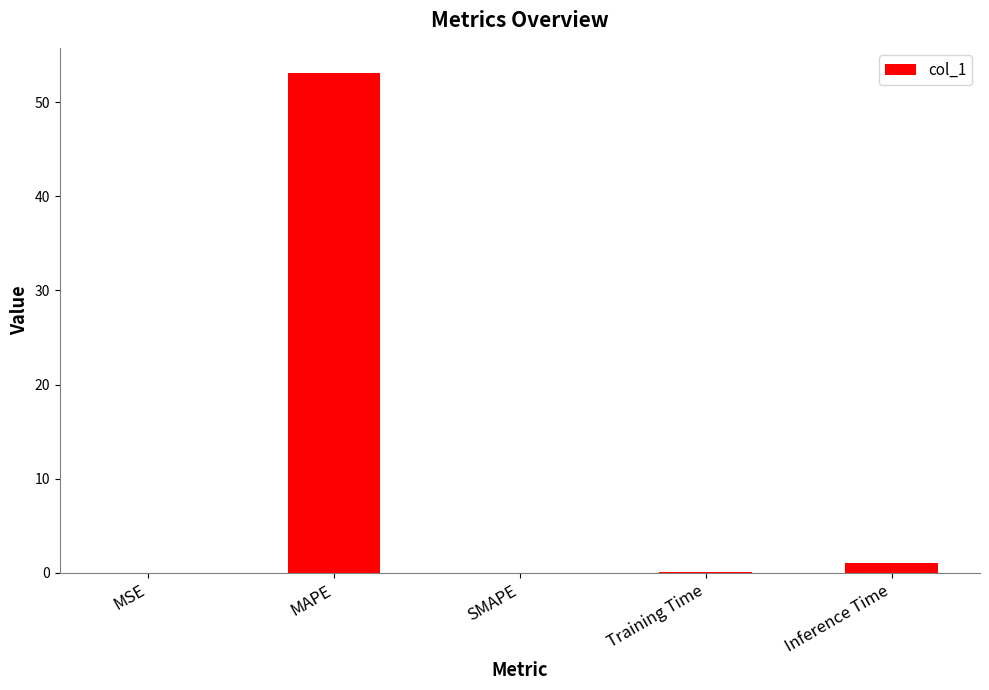

The value at SMAPE is 0.0. True or false?

True